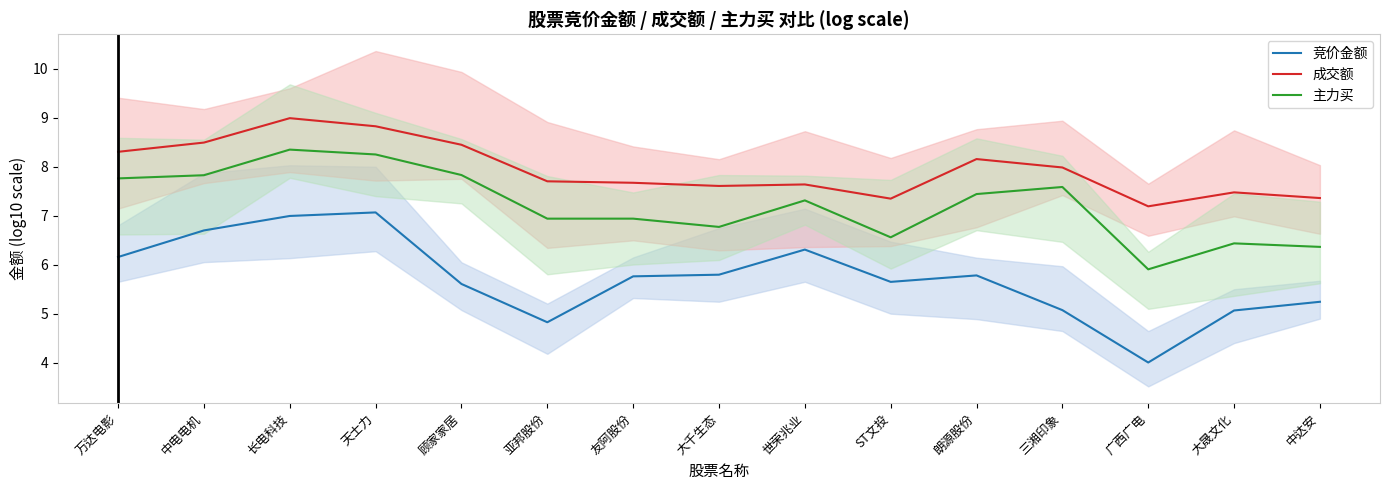

How many series are shown in this chart?

3